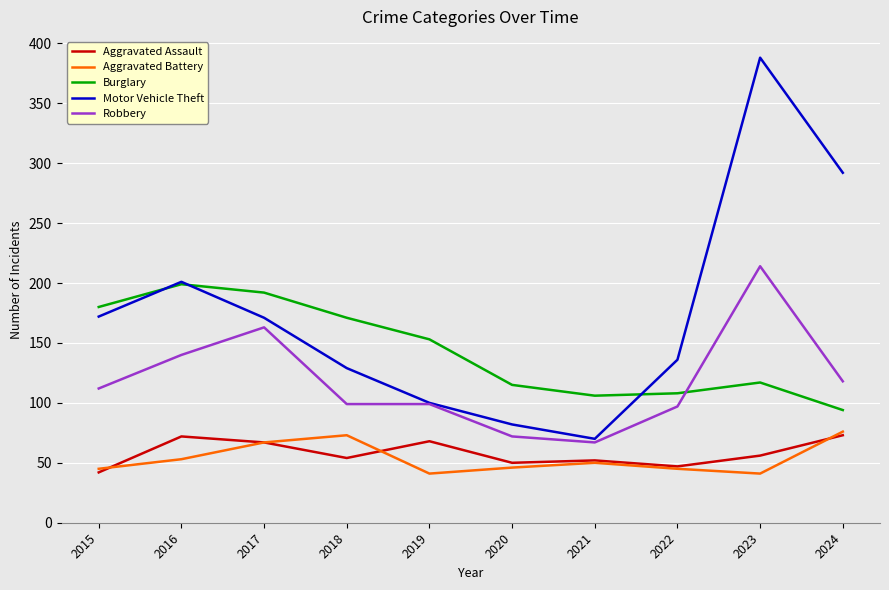

Between 2019 and 2020, which series saw the biggest shift?

Burglary